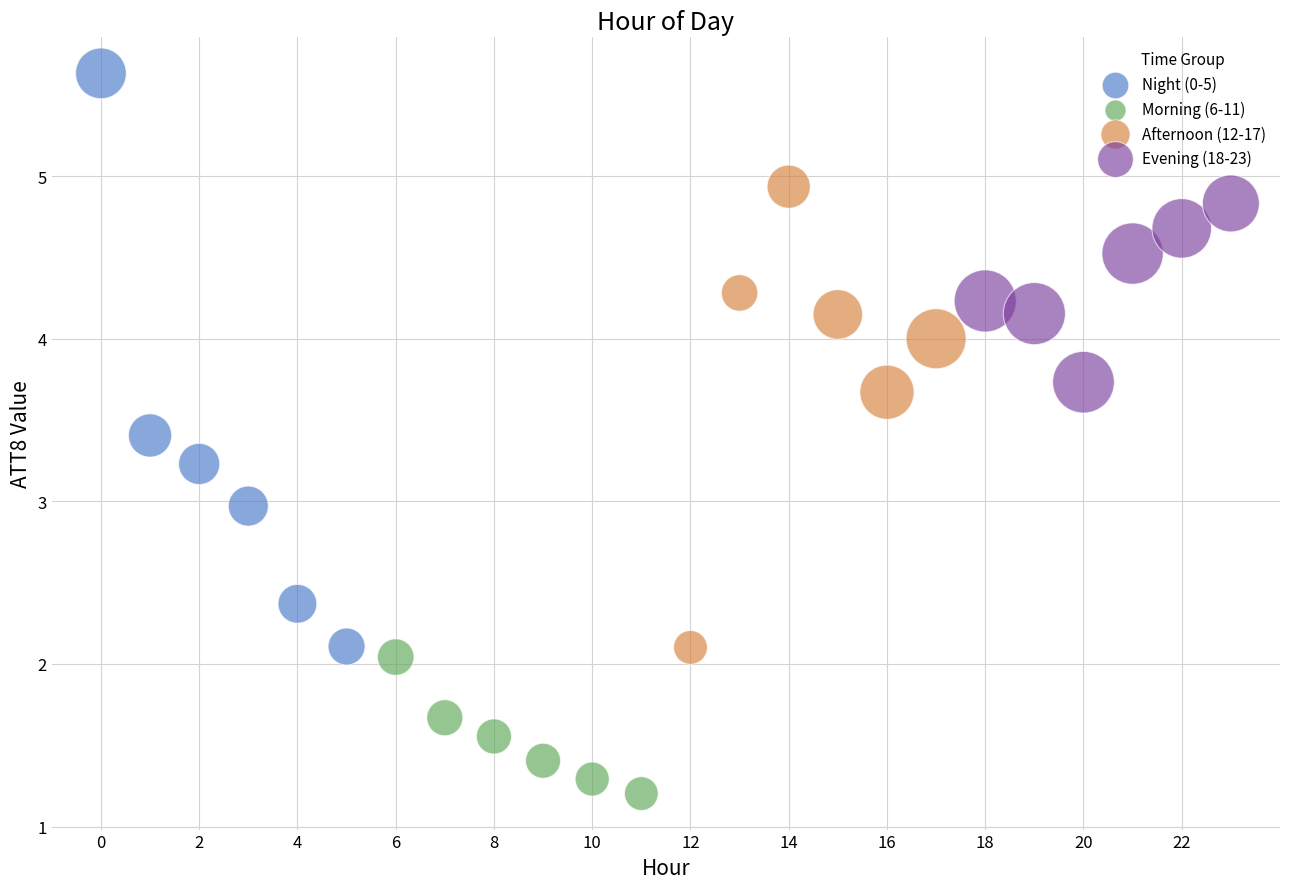

Which series reaches the maximum Y coordinate?

Night (0-5)